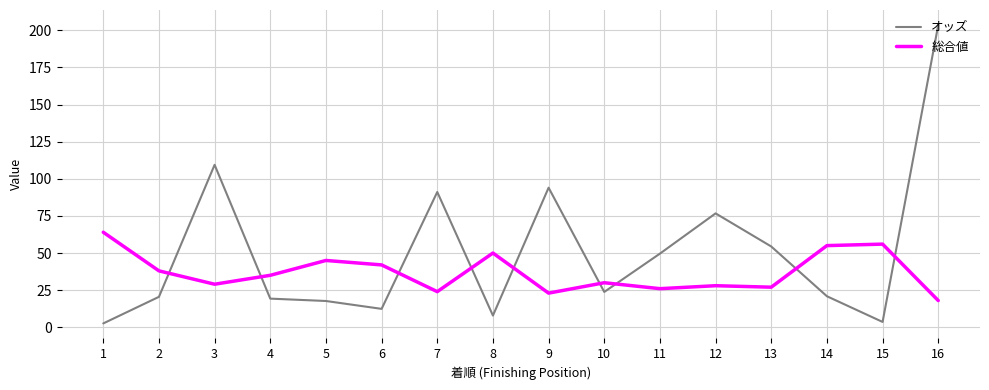

How many lines are shown in the chart?

2